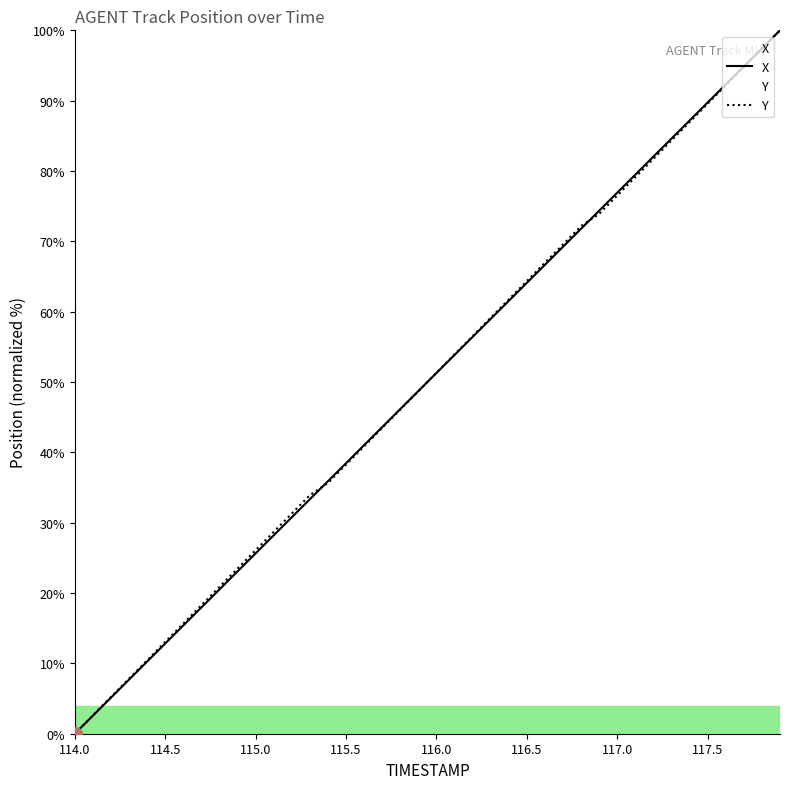

Is it true that Y equals 59.3 at 117.5?

False